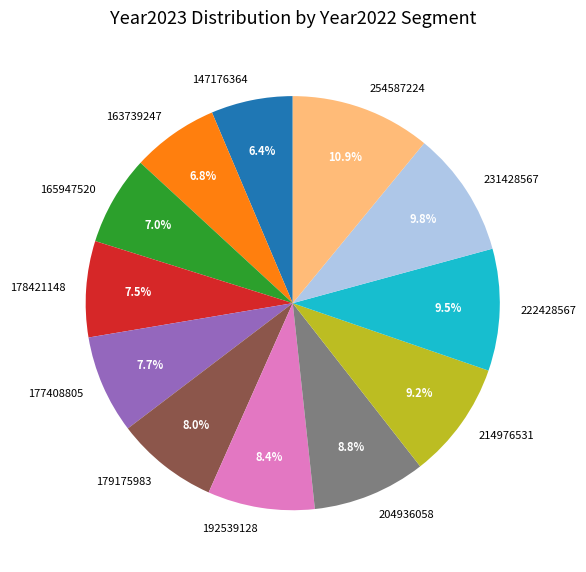

What percentage is NOT represented by 204936058?

91.2%